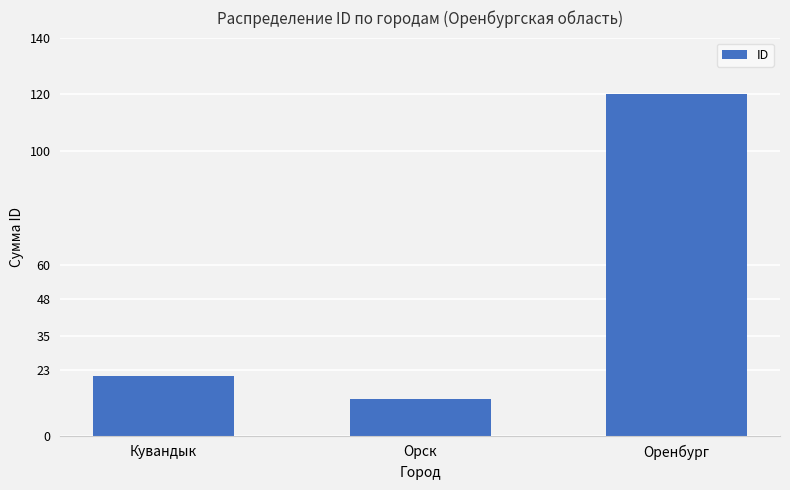

Reading right to left, extract all data points from this chart.

Оренбург=120	Орск=13	Кувандык=21